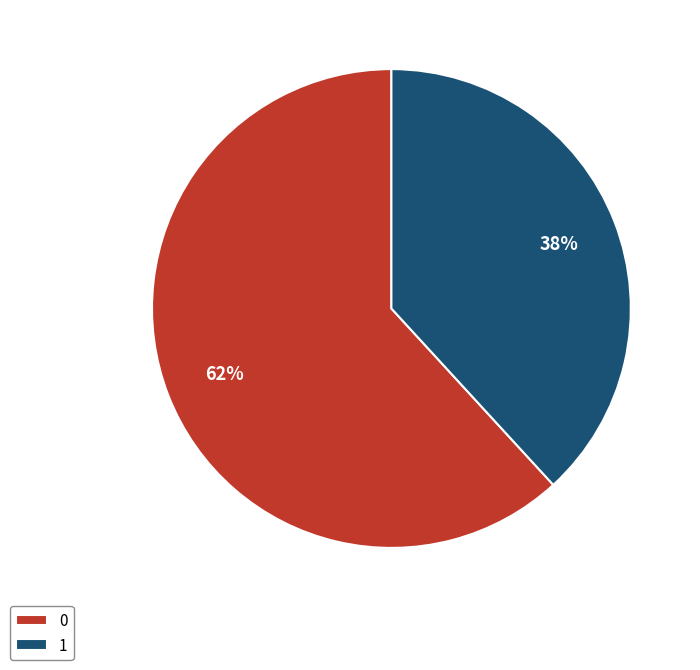

Rank the categories by value from highest to lowest.

0, 1